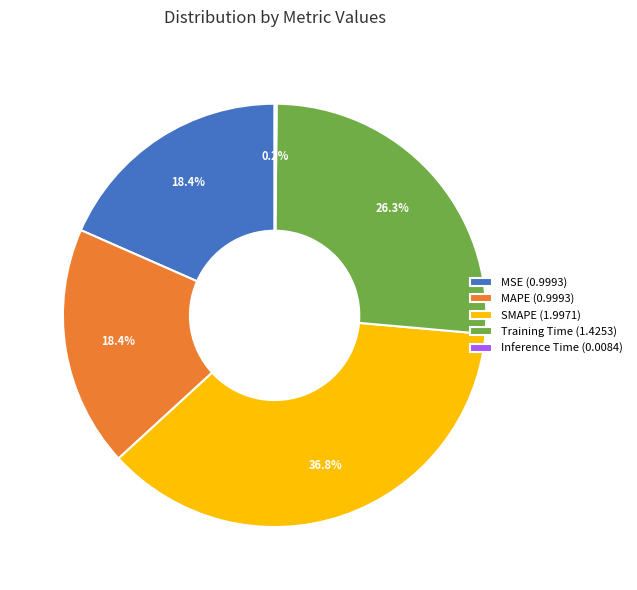

Which has a higher value, SMAPE (1.9971) or MSE (0.9993)?

SMAPE (1.9971)